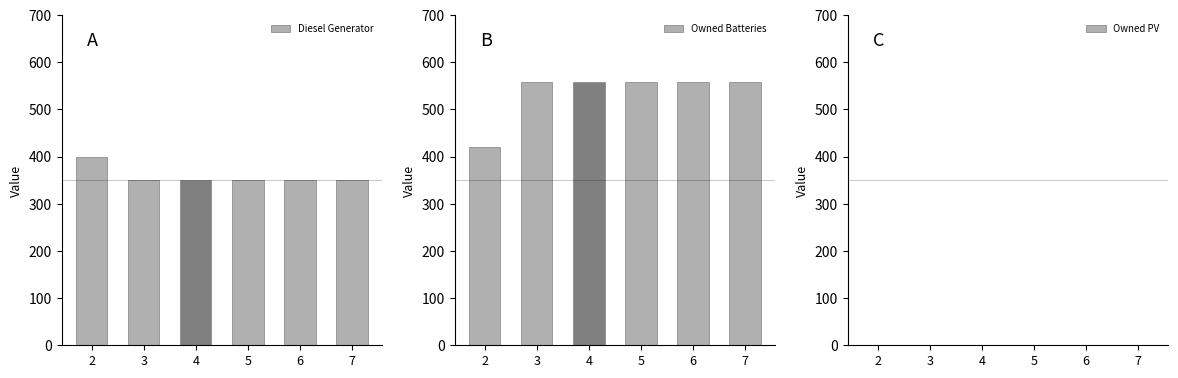

What is the average value of the Owned Batteries series?

536